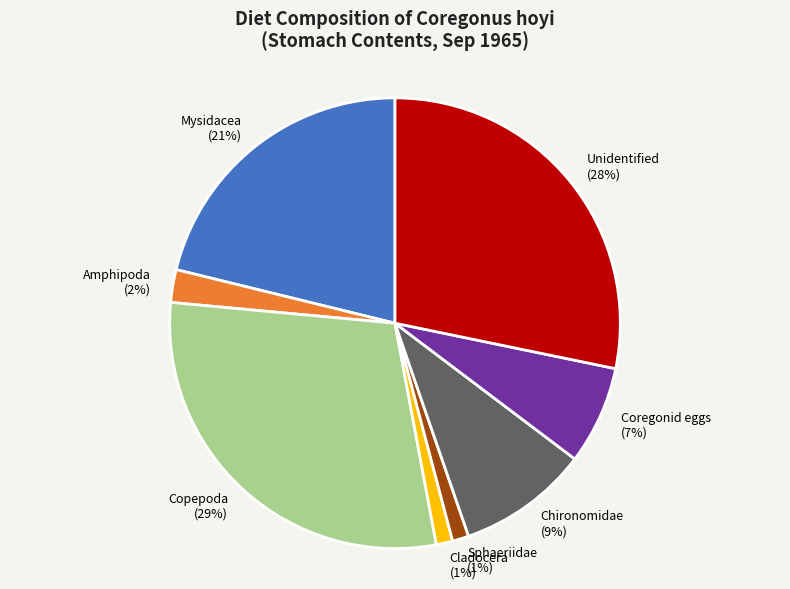

How many segments does this pie chart have?

8